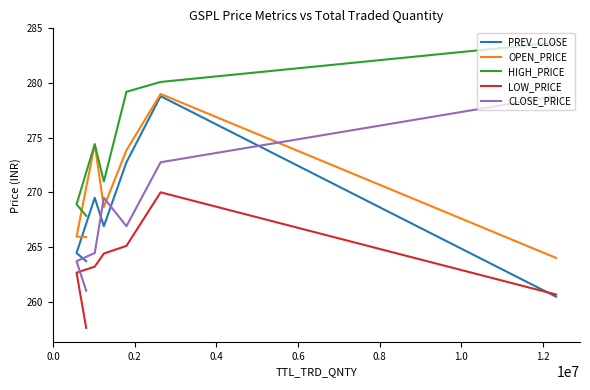

The LOW_PRICE series shows 136.1 at −0.2. True or false?

False